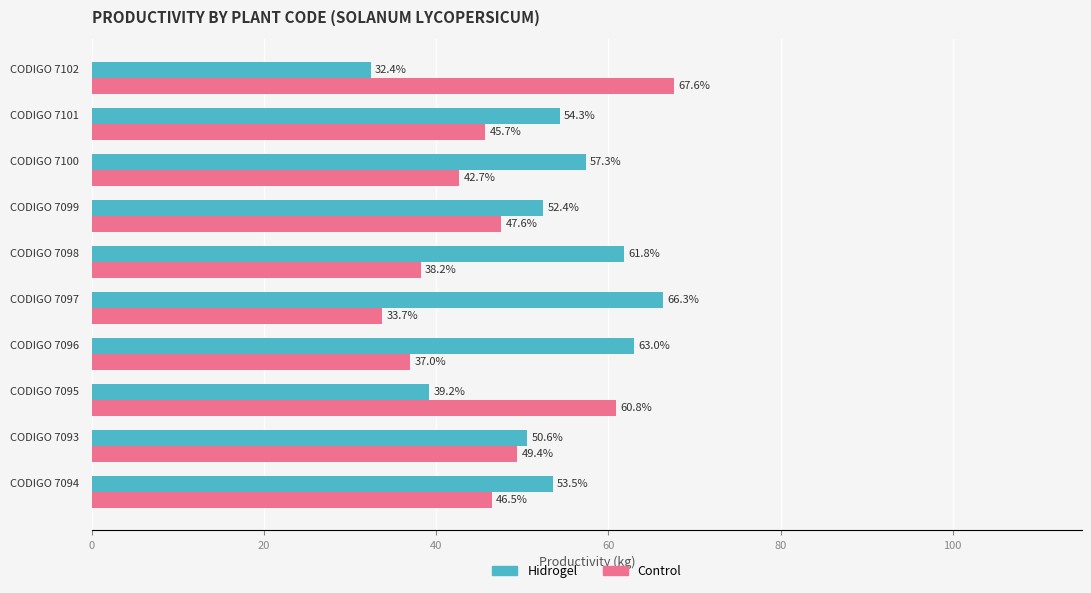

What is the average value of the Control series?

46.9